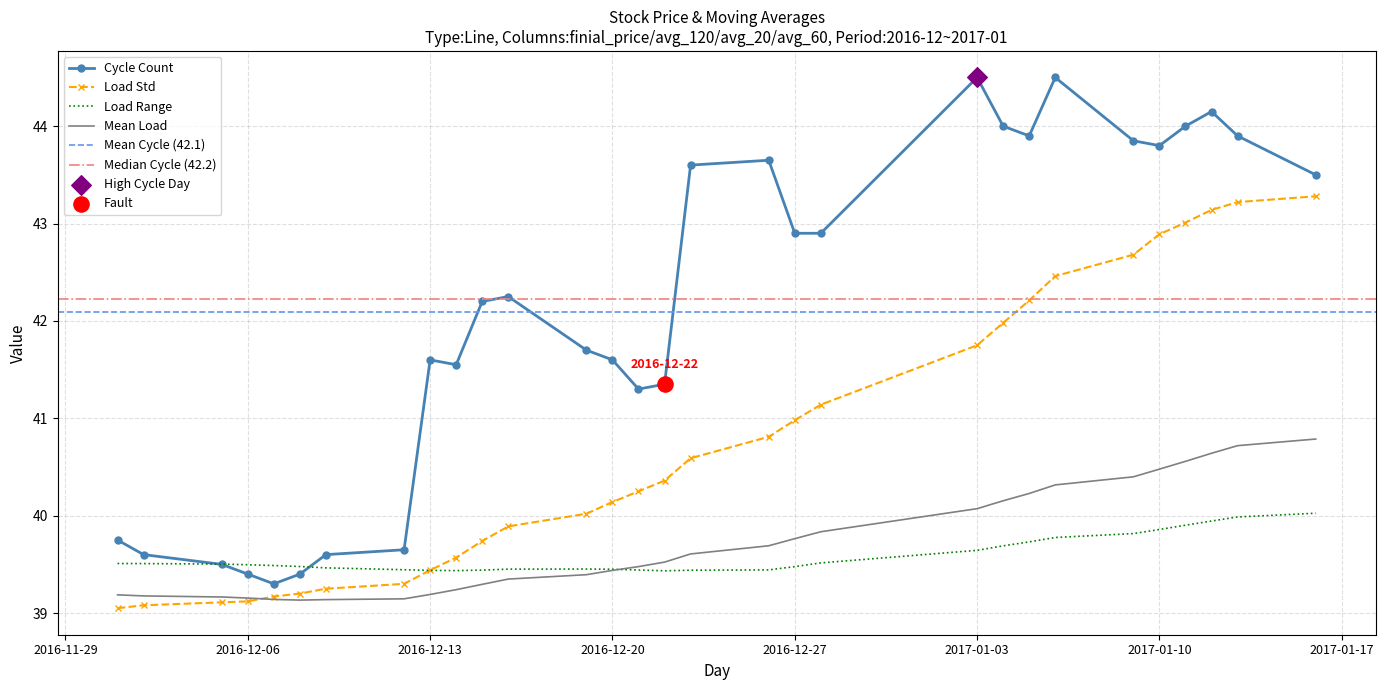

At which category is the sum across all series the highest?

2017/01/12